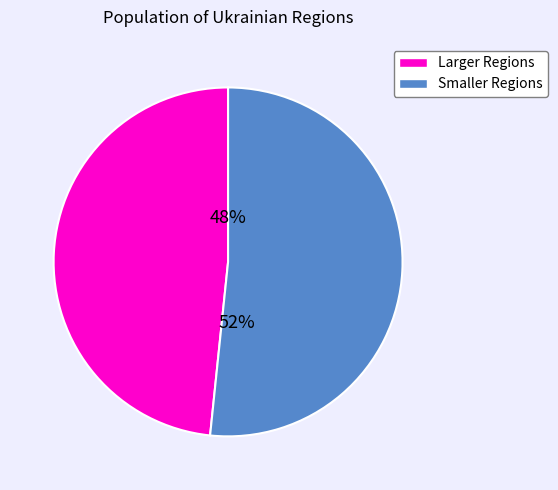

Does any single category account for the majority?

Yes